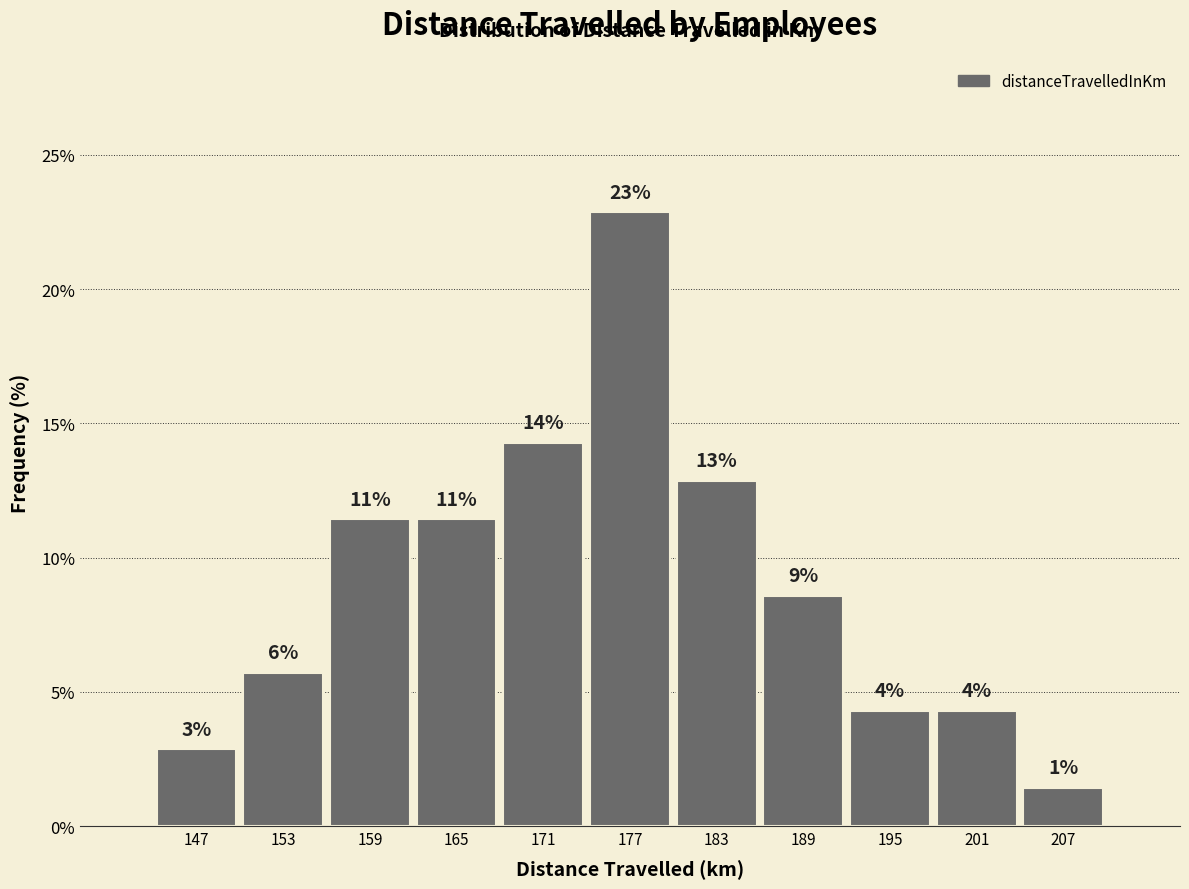

Are the bars horizontal?

No